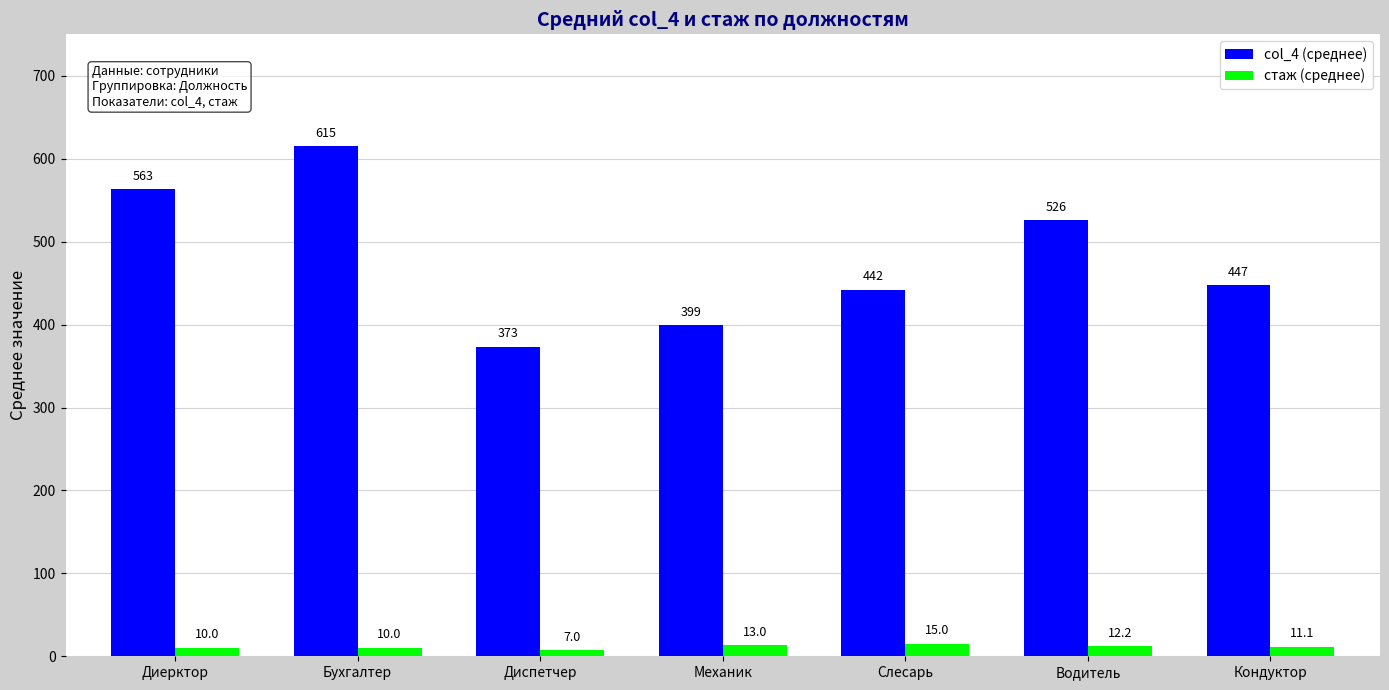

What is the average value of the col_4 (среднее) series?

480.8